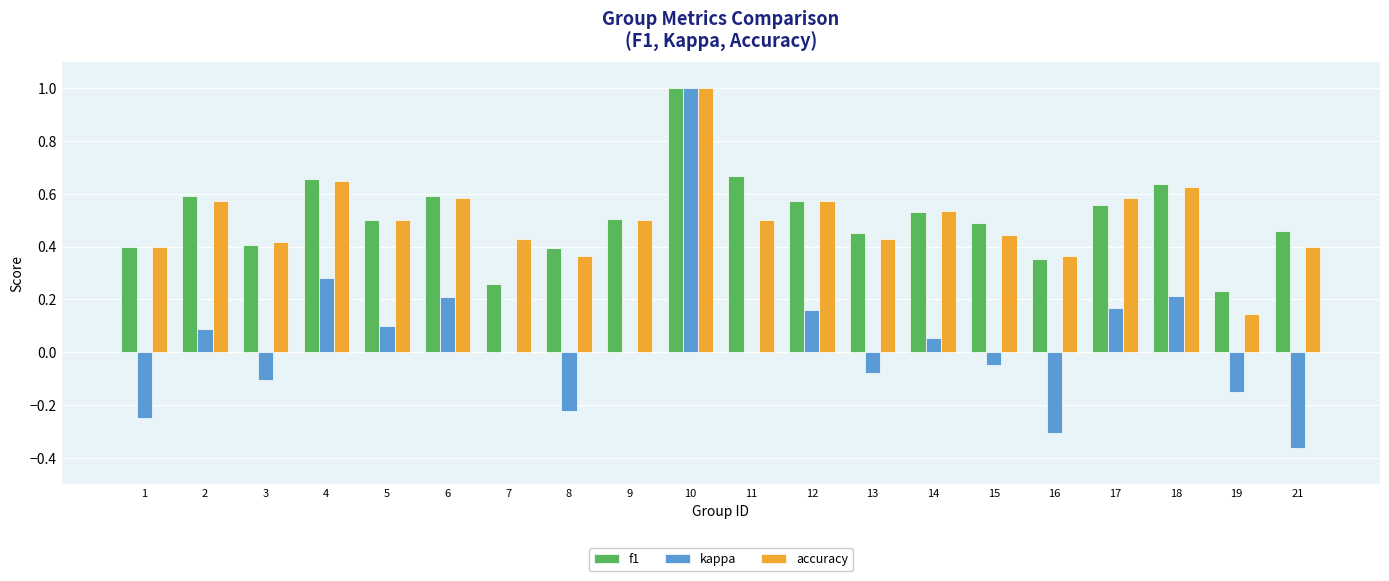

Between 10 and 16, which series saw the biggest shift?

kappa